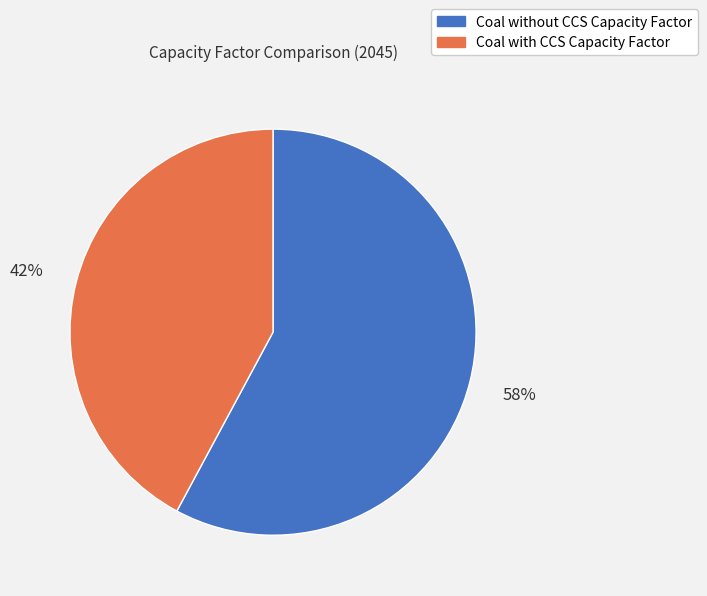

What percentage is the Coal with CCS Capacity Factor slice, to the nearest percent?

42%